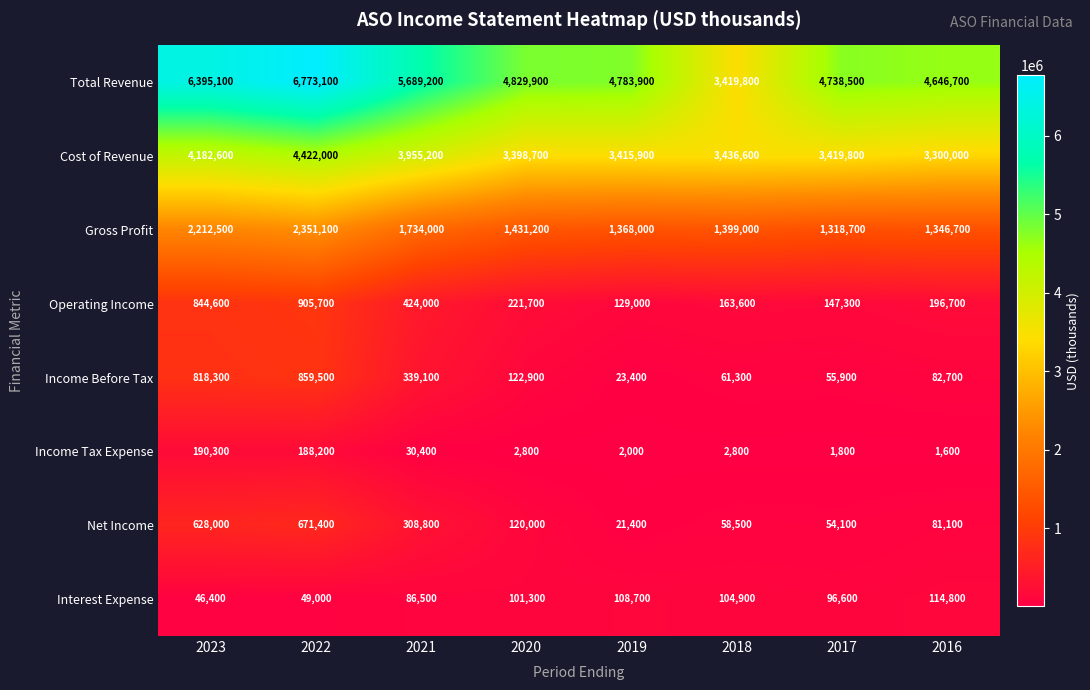

What is the total value across all series at 2021?

12567200